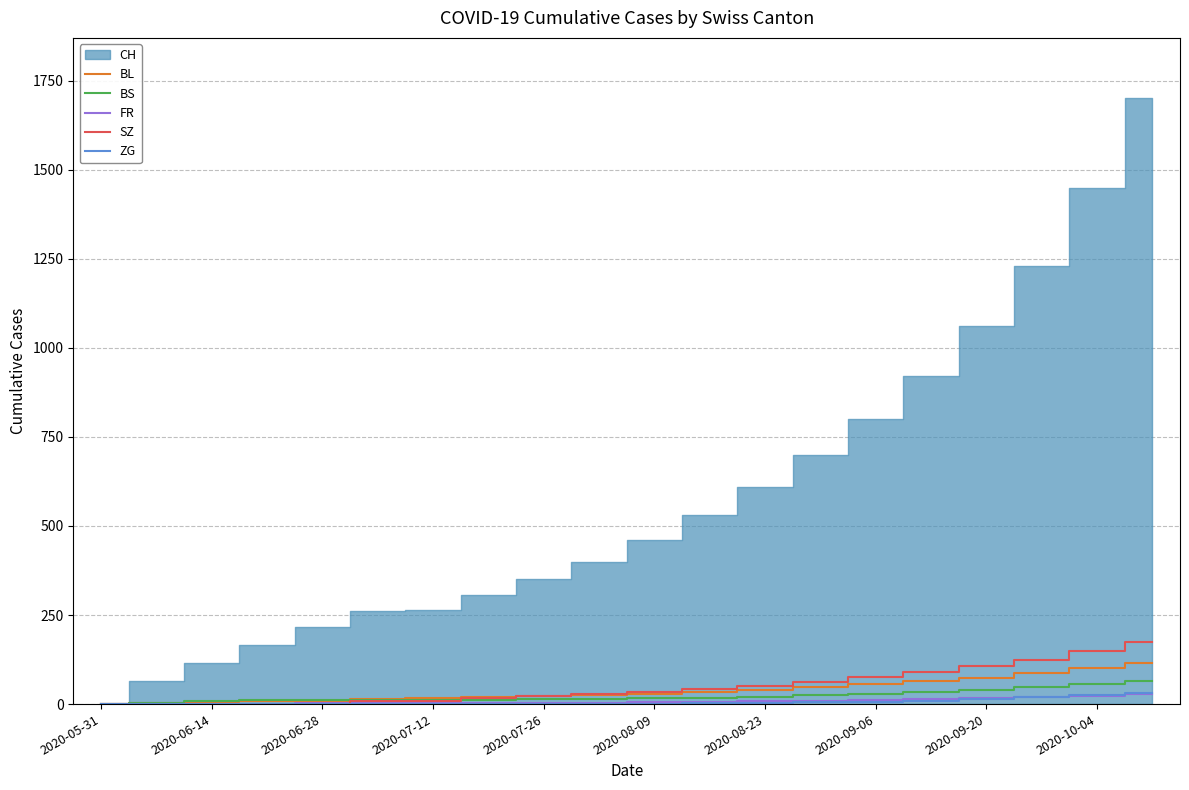

True or false: SZ and ZG intersect in this chart.

False